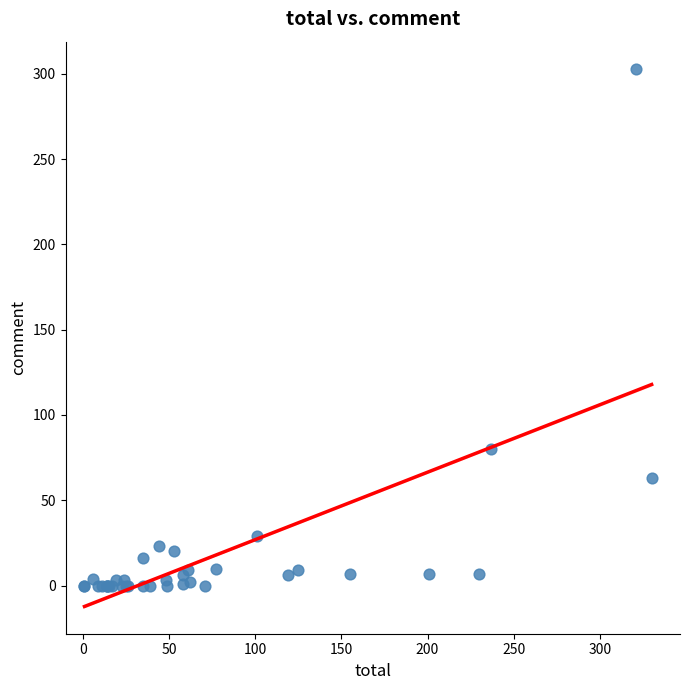

What Y value in the scatter plot is closest to 151?

80